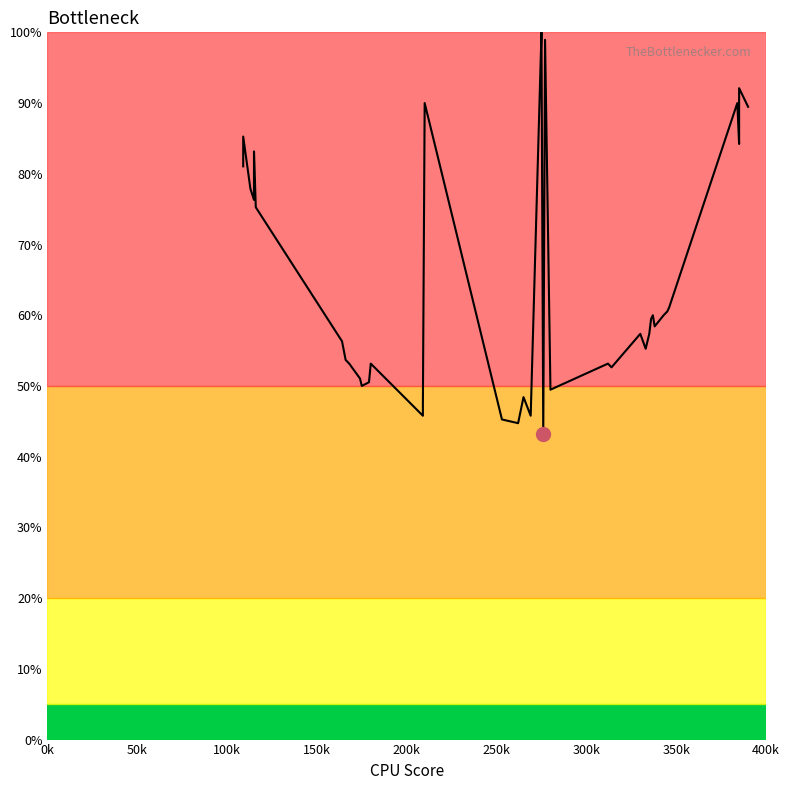

What is the difference between the maximum and minimum values?

56.8